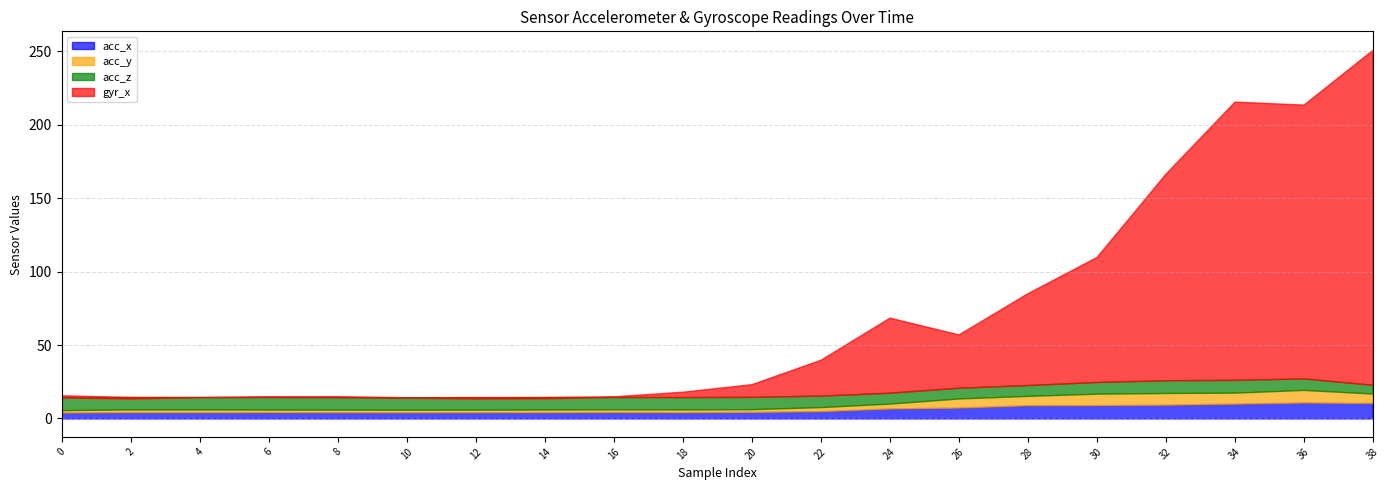

What are all the series names shown in the legend?

acc_x, acc_y, acc_z, gyr_x